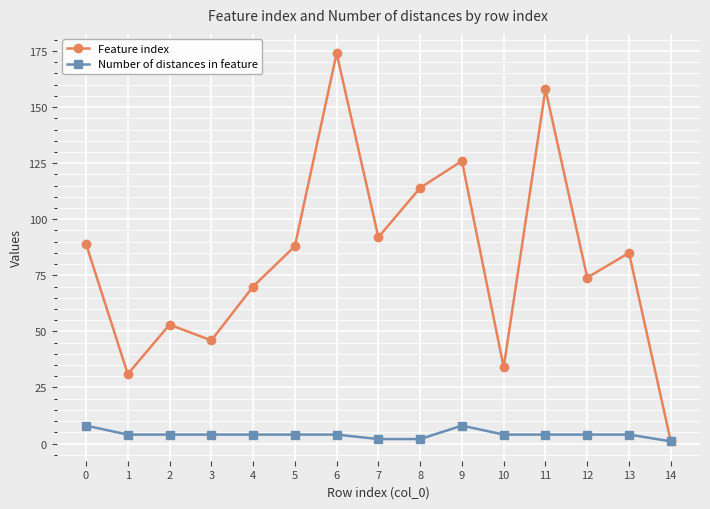

What is the maximum value for Feature index?

174